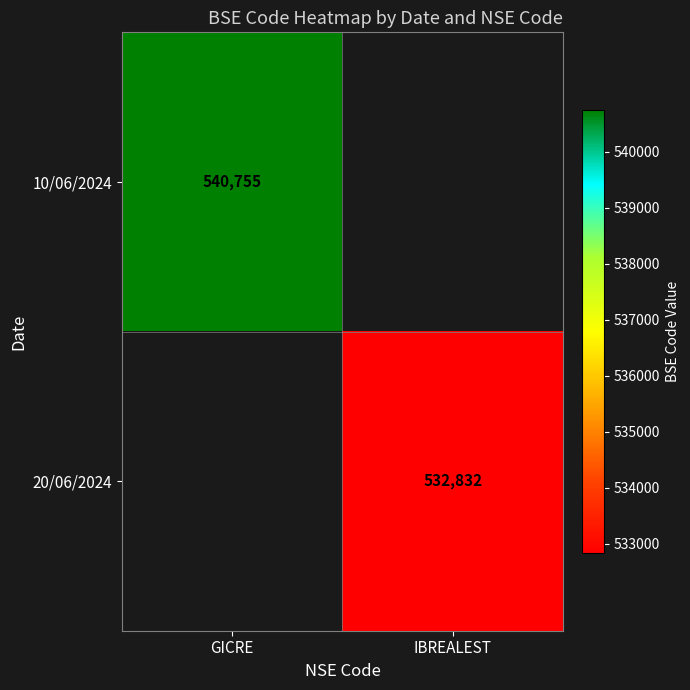

True or false: 10/06/2024 has a value of 540755 at GICRE.

True